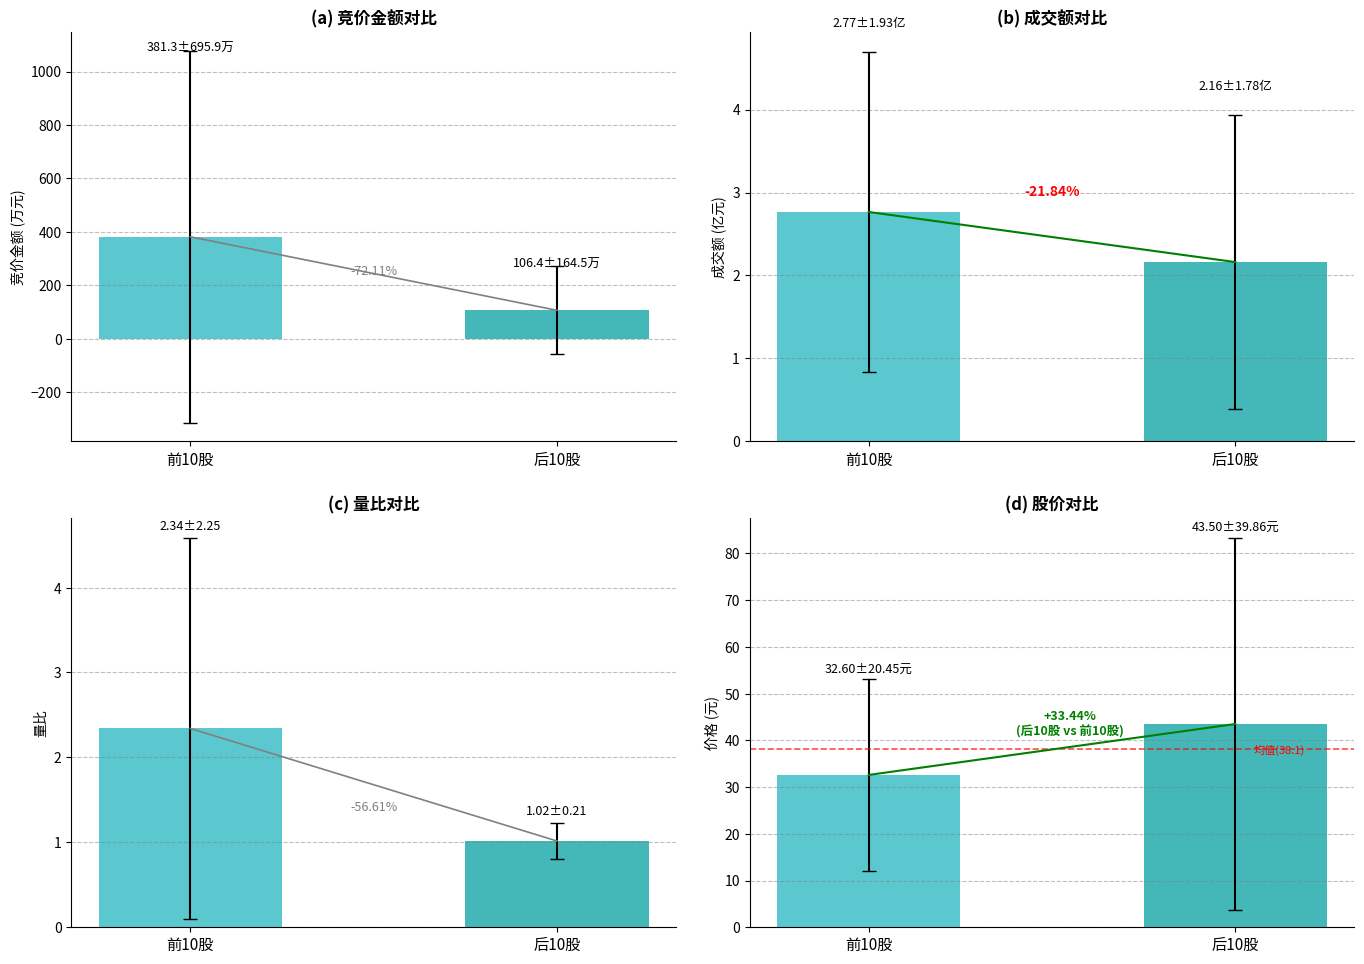

What is the difference between the 量比 values at 后10股 and 前10股?

1.3